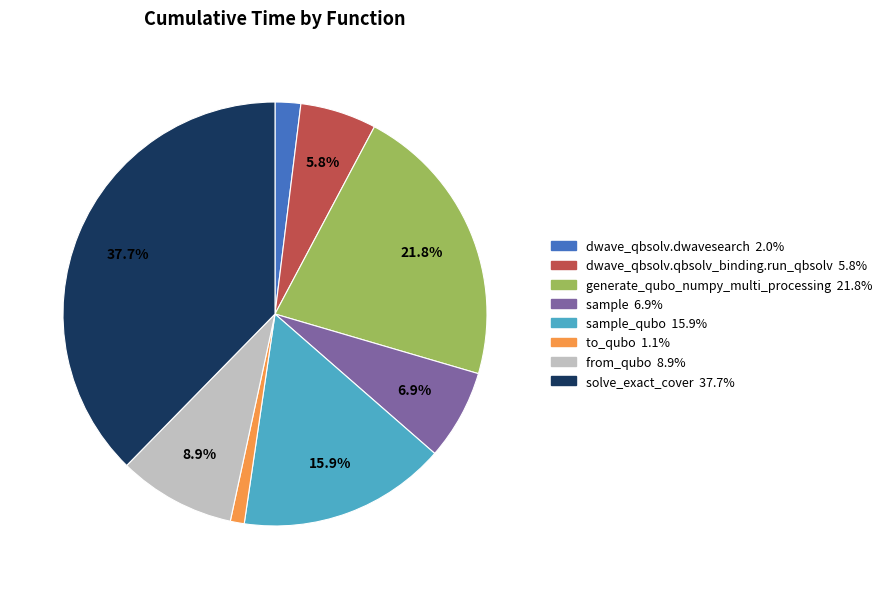

How many slices are in this pie chart?

8